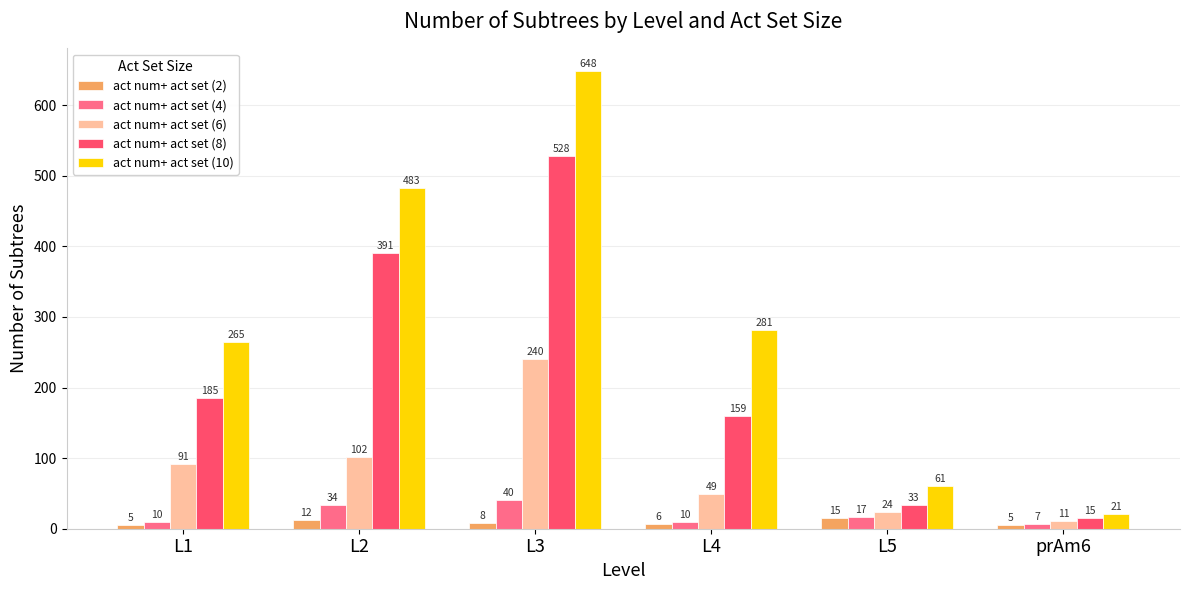

Is it true that act num+ act set (2) equals 5 at L1?

True